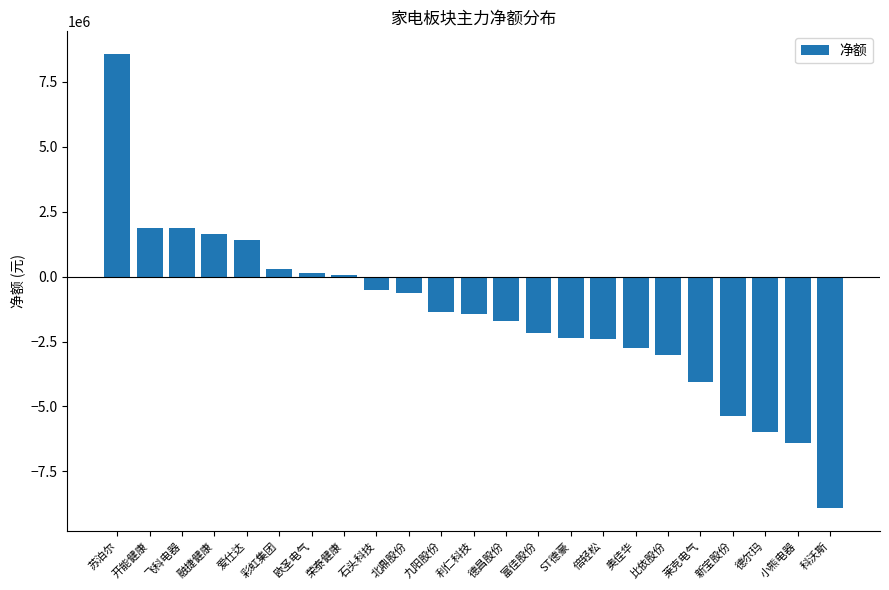

What is the difference between the second highest and minimum values?

10823525